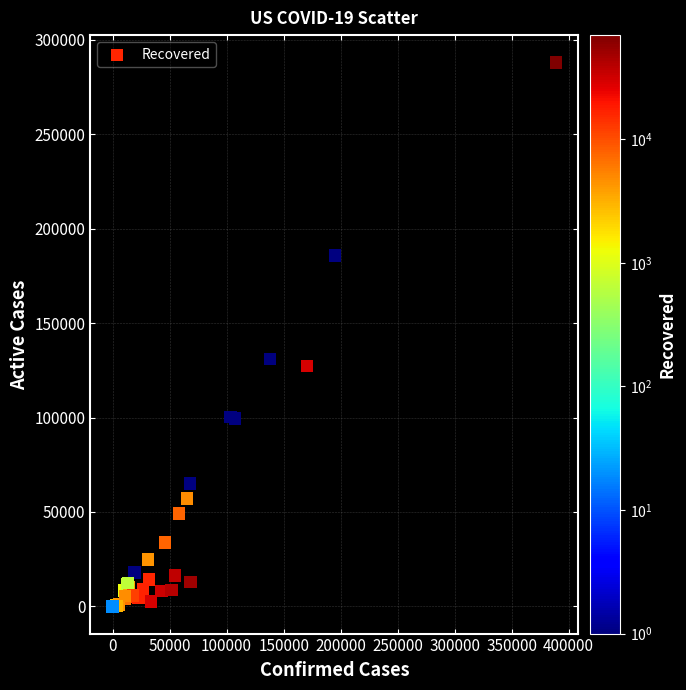

What Y value in the scatter plot is closest to 144071?

131118